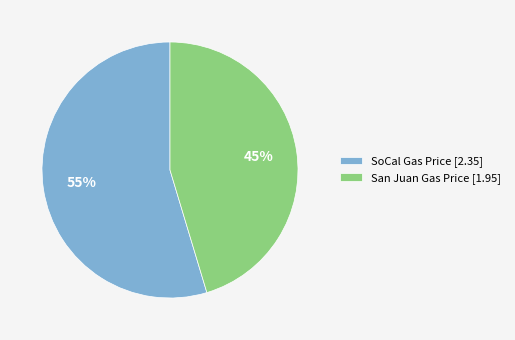

Approximately how many times larger is the value at San Juan Gas Price [1.95] compared to SoCal Gas Price [2.35]?

0.8